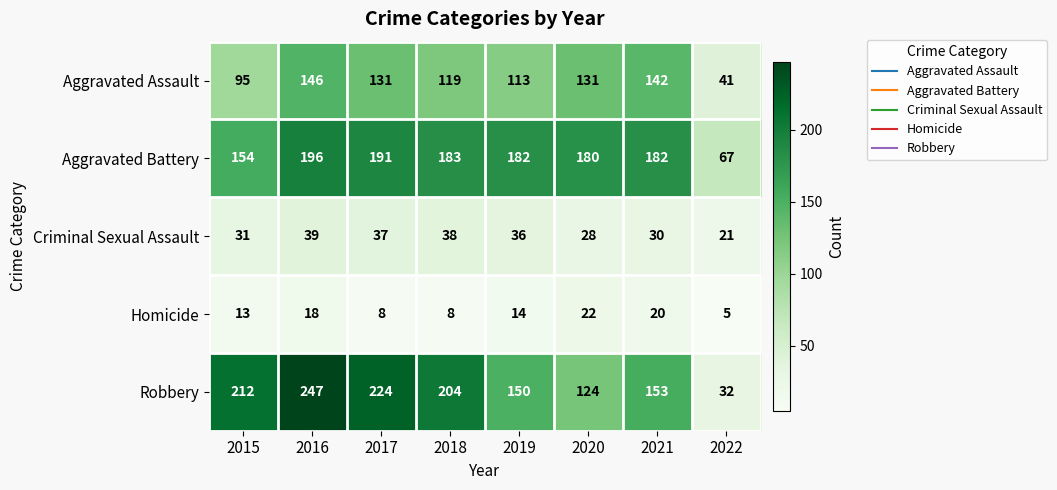

At 2016, list the series in order from largest to smallest.

Robbery, Aggravated Battery, Aggravated Assault, Criminal Sexual Assault, Homicide